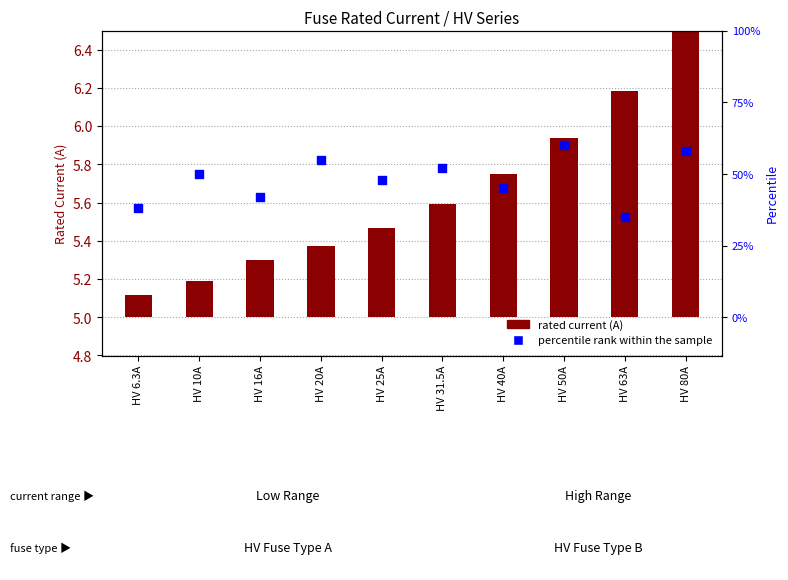

At which category is the sum across all series the highest?

HV 80A